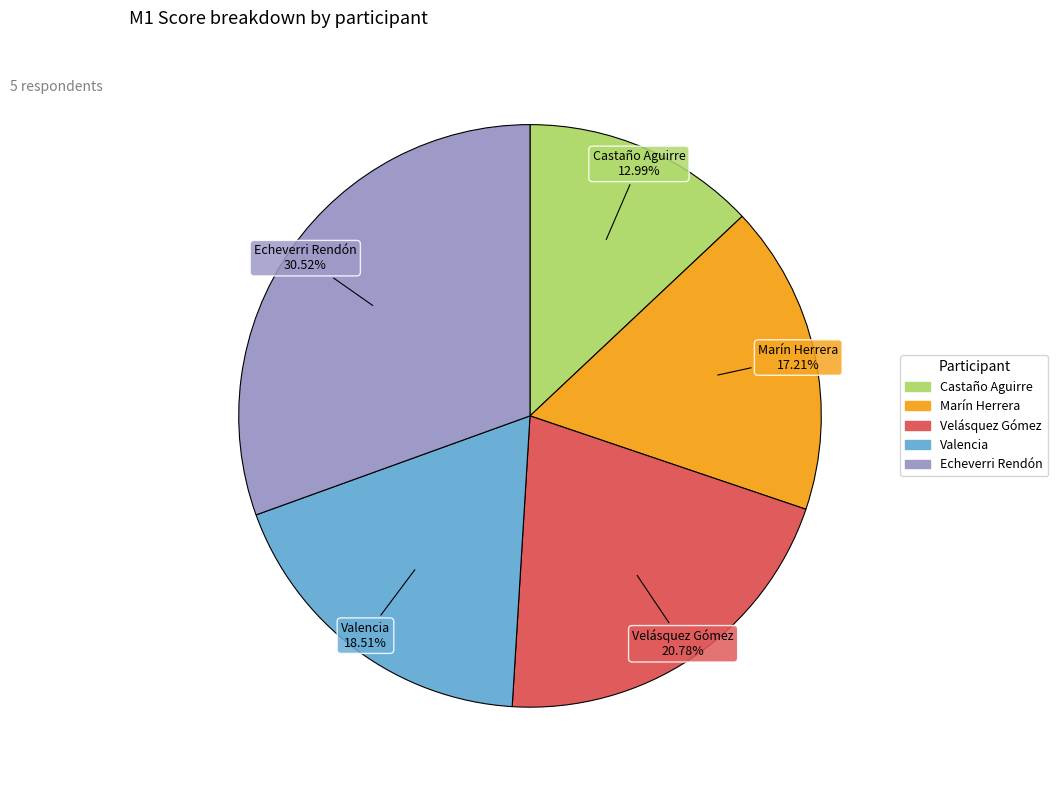

Is there a majority slice in this chart?

No